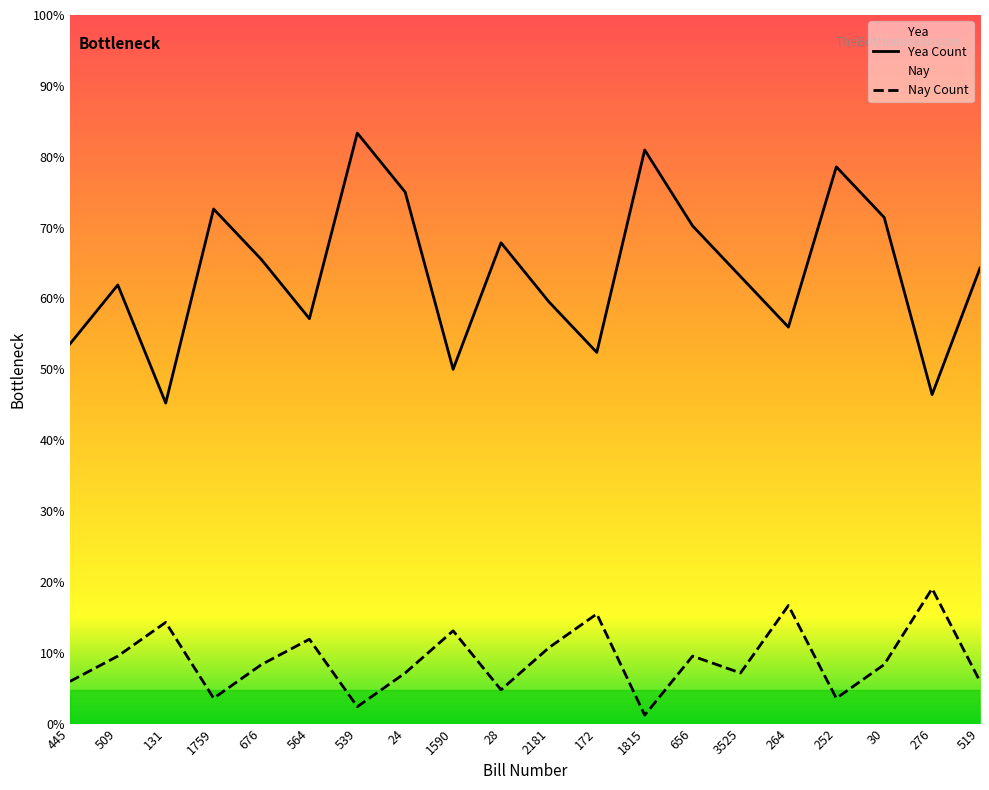

True or false: Yea Count and Nay Count intersect in this chart.

False